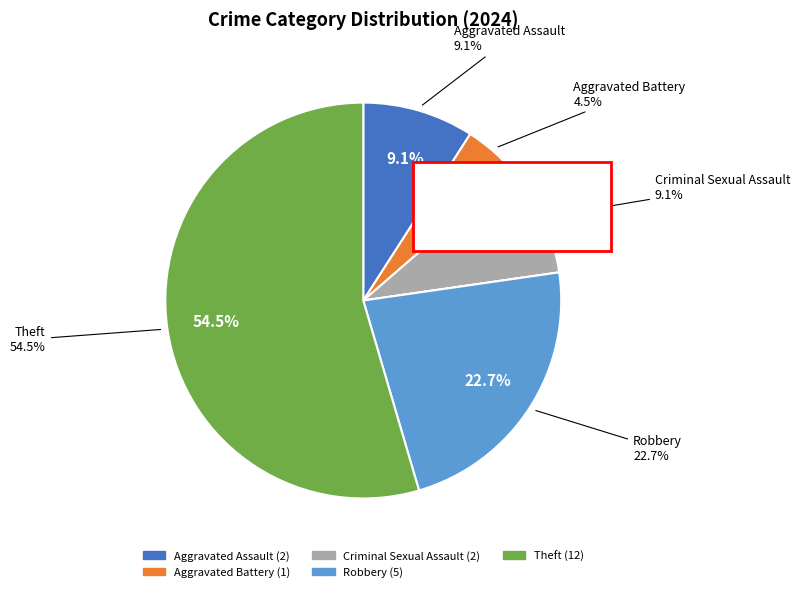

True or false: Robbery accounts for 17% of the total.

False